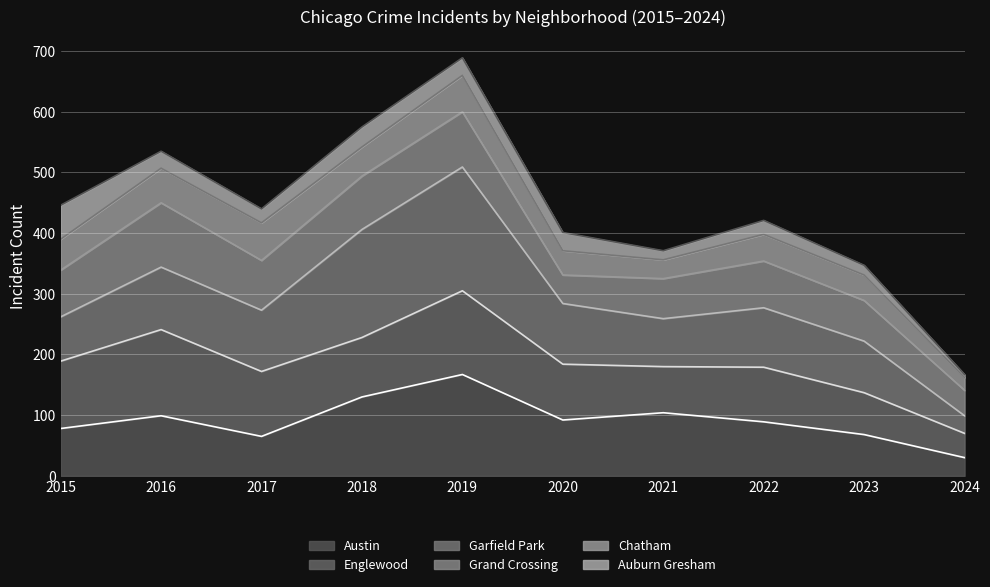

What is the sum of all Chatham (line) values?

4134